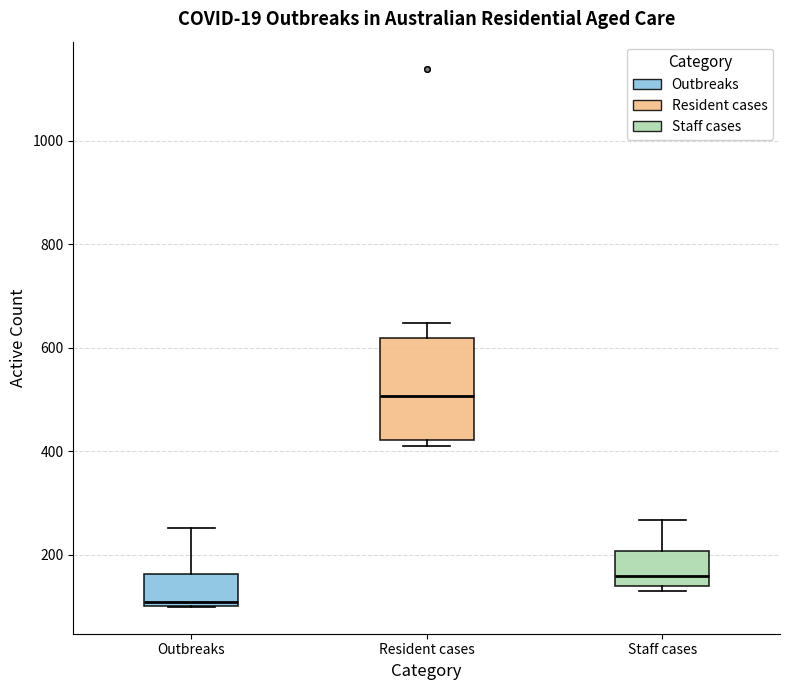

Comparing the boxes themselves (not the whiskers), which one is the tallest?

Resident cases